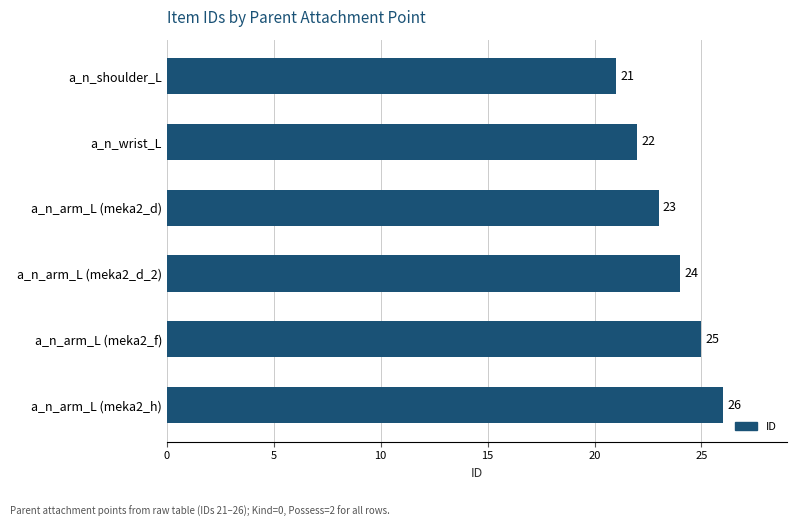

What is the sum of all values?

141